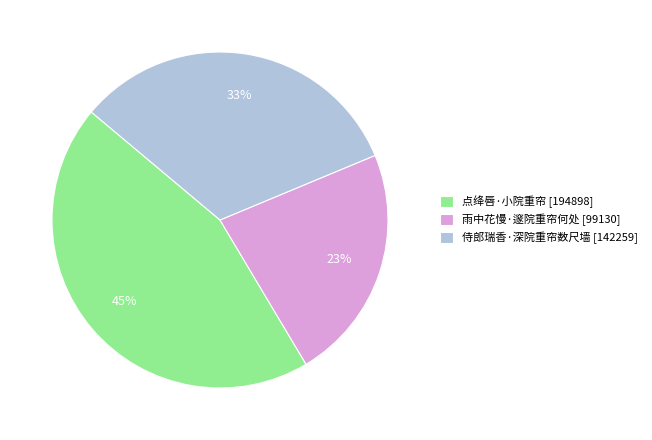

True or false: 雨中花慢·邃院重帘何处 accounts for 23% of the total.

True